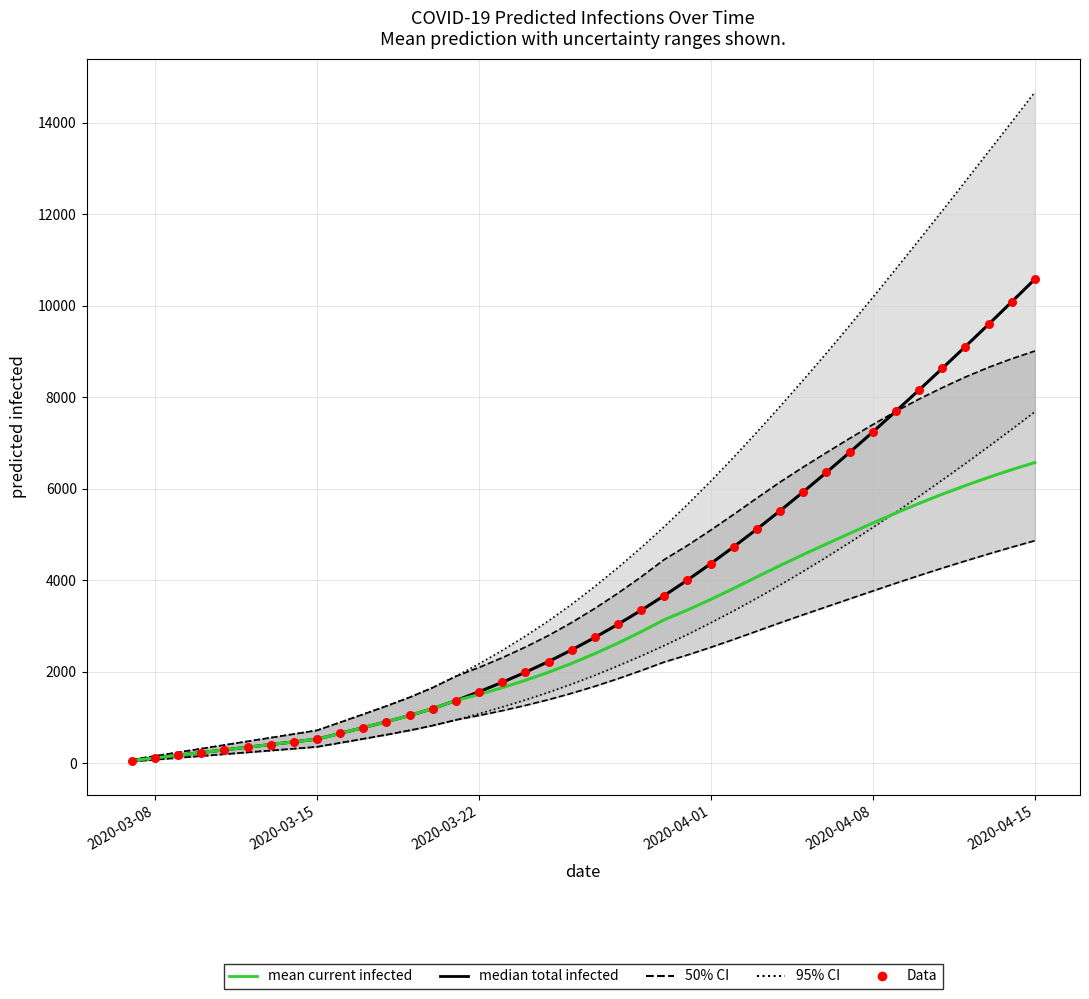

Which series reaches the minimum Y coordinate?

median (total)